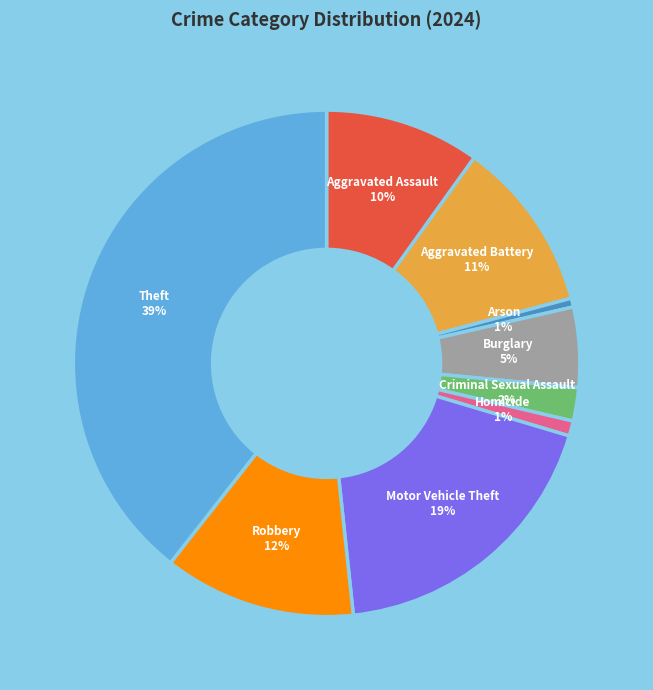

Count the number of slices in the pie.

9